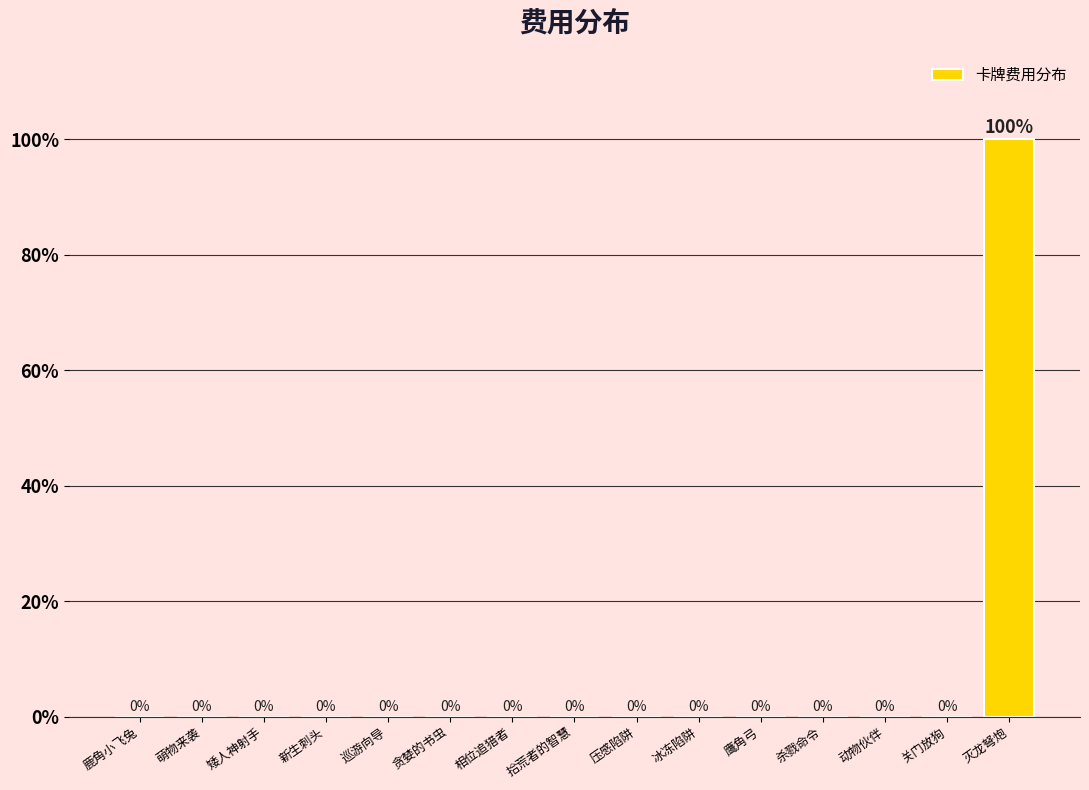

True or false: the data shows -40 at 压感陷阱.

False